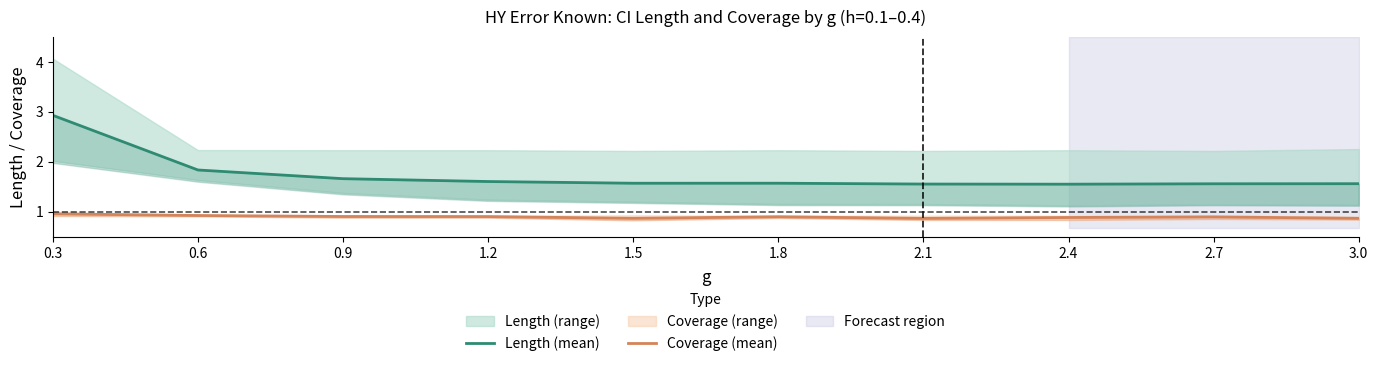

True or false: Length (mean) and Coverage (mean) intersect in this chart.

False